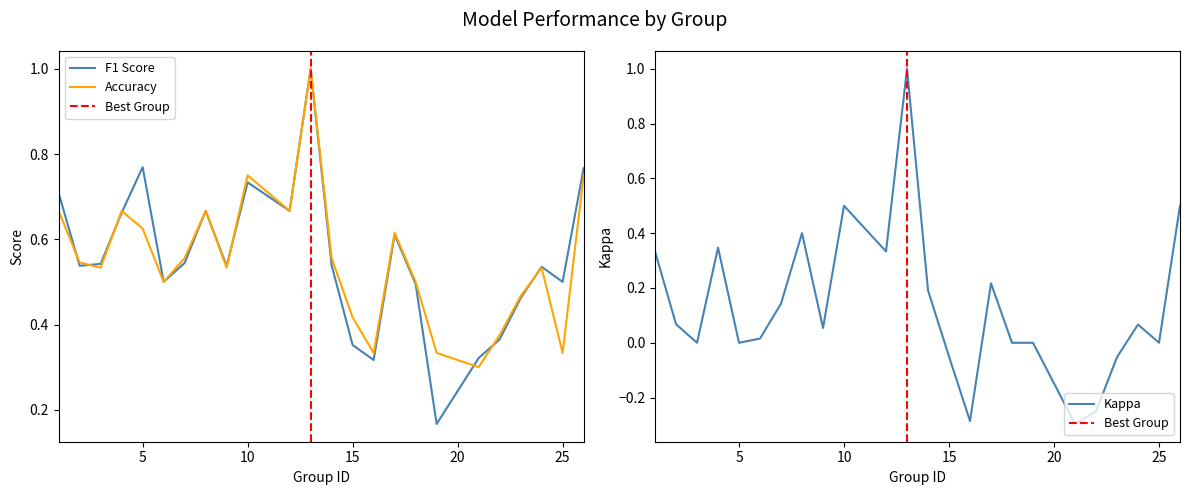

Reading left to right, extract all data points from this chart.

f1: 1=0.7	2=0.5	3=0.5	4=0.7	5=0.8	6=0.5	7=0.5	8=0.7	9=0.5	10=0.7	12=0.7	13=1.0	14=0.5	15=0.4	16=0.3	17=0.6	18=0.5	19=0.2	21=0.3	22=0.4	23=0.5	24=0.5	25=0.5	26=0.8
kappa: 1=0.3	2=0.1	3=0.0	4=0.3	5=0.0	6=0.0	7=0.1	8=0.4	9=0.1	10=0.5	12=0.3	13=1.0	14=0.2	15=-0.1	16=-0.3	17=0.2	18=0.0	19=0.0	21=-0.3	22=-0.2	23=-0.1	24=0.1	25=0.0	26=0.5
accuracy: 1=0.7	2=0.5	3=0.5	4=0.7	5=0.6	6=0.5	7=0.6	8=0.7	9=0.5	10=0.8	12=0.7	13=1.0	14=0.6	15=0.4	16=0.3	17=0.6	18=0.5	19=0.3	21=0.3	22=0.4	23=0.5	24=0.5	25=0.3	26=0.8